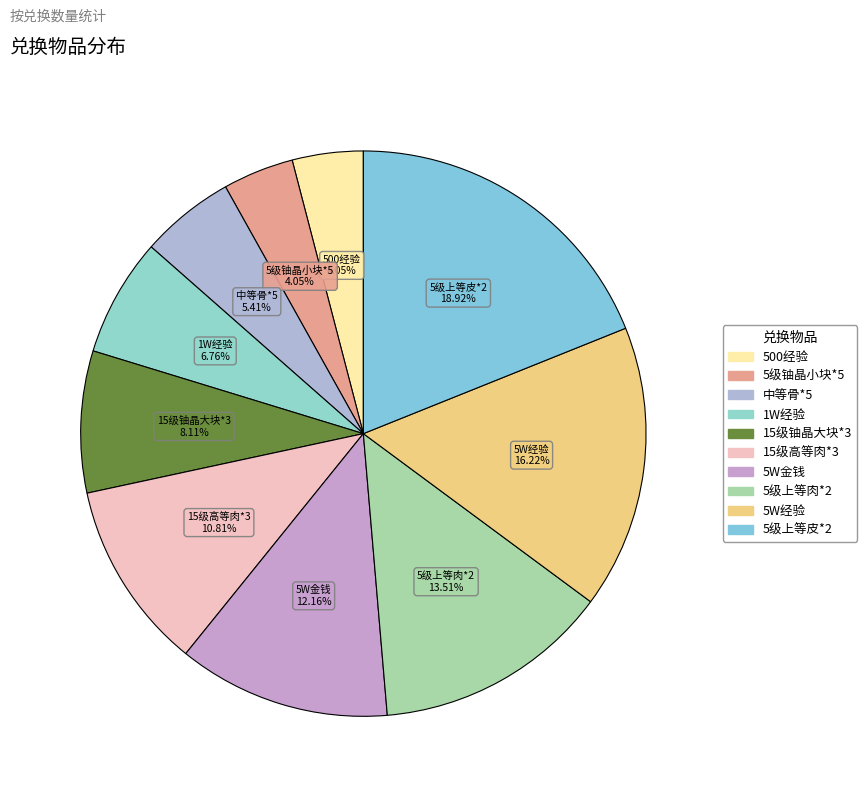

To the nearest percent, what percentage of the pie is 5级铀晶小块*5?

4%